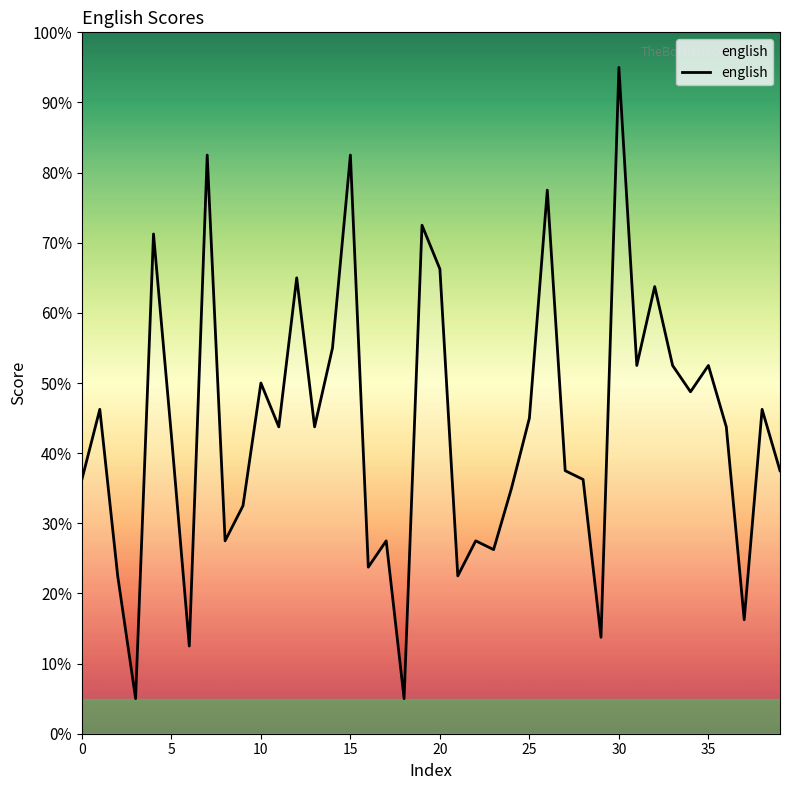

What is the difference between the maximum and minimum values?

90.0